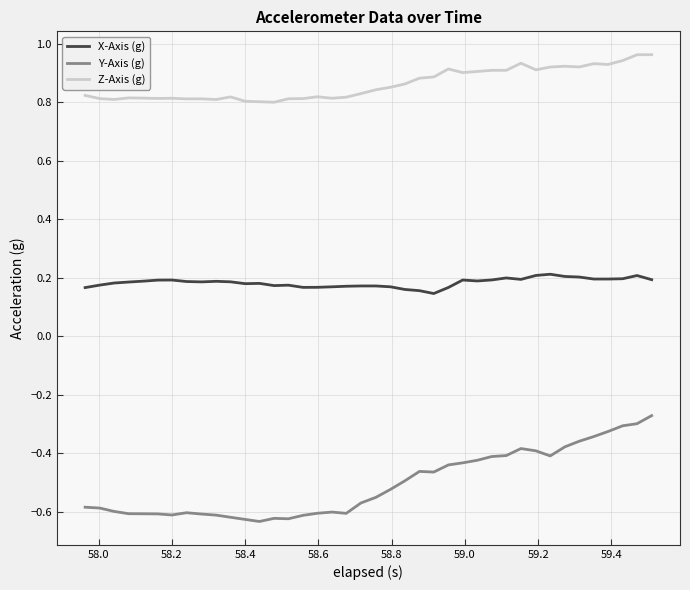

List the series in order of their peak value, highest first.

Z-Axis (g), X-Axis (g), Y-Axis (g)